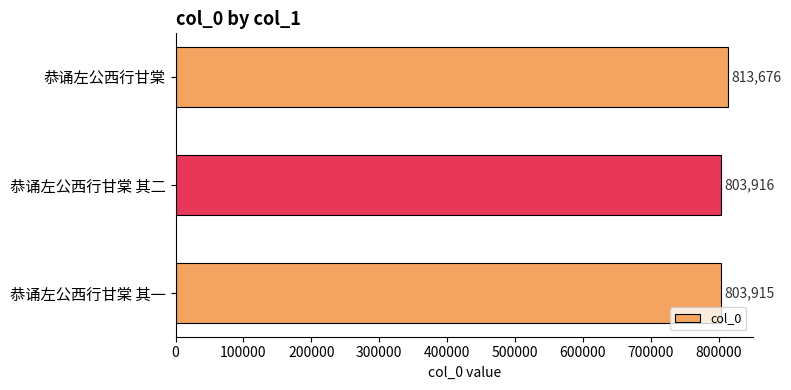

What is the difference between the values at 恭诵左公西行甘棠 and 恭诵左公西行甘棠 其一?

9761